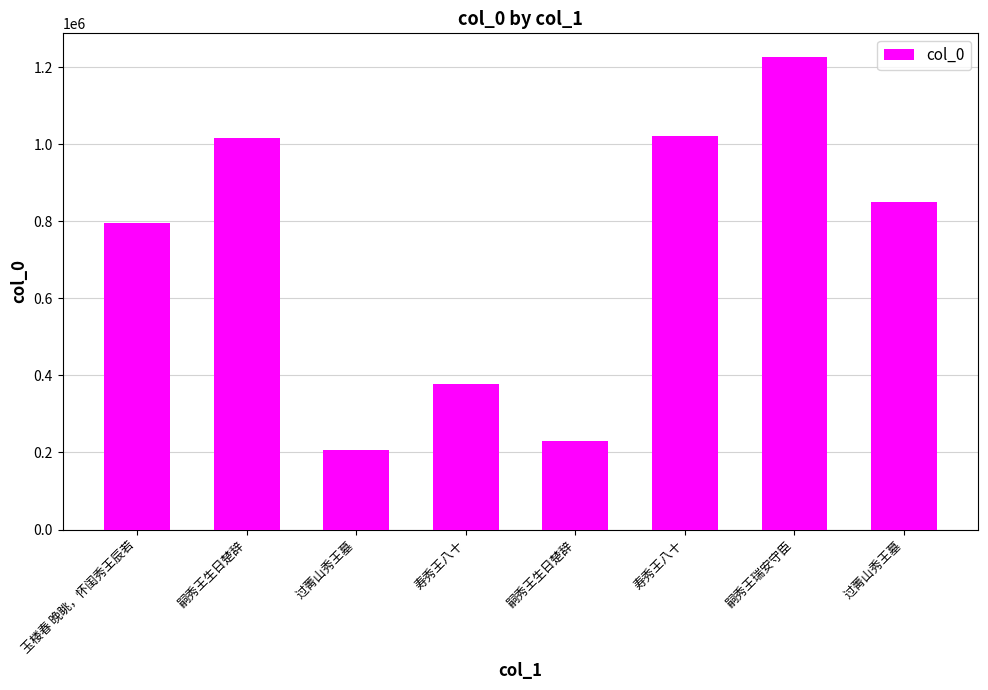

What is the change in value from 寿秀王八十 to 过菁山秀王墓?

+471812